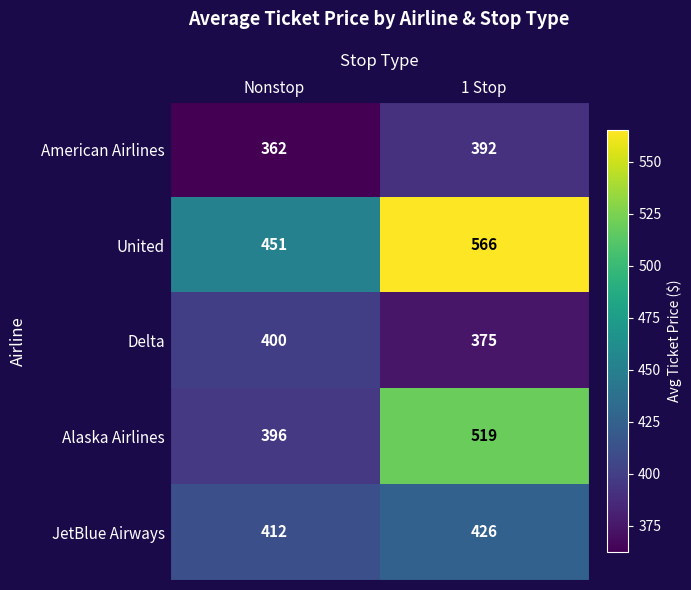

What is the approximate value of JetBlue Airways at 1 Stop?

426